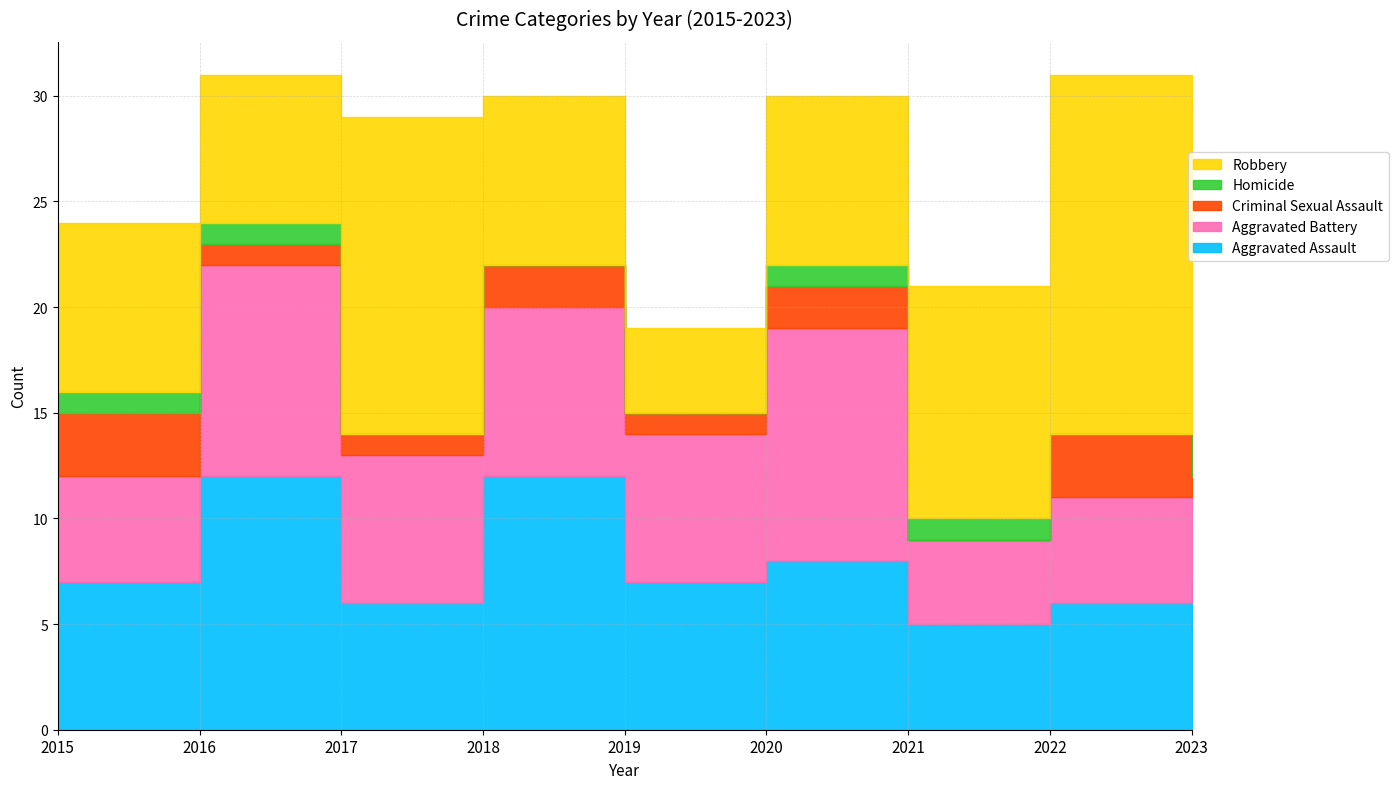

List the labels in order of Aggravated Assault value, largest first.

2016, 2018, 2020, 2015, 2019, 2023, 2017, 2022, 2021